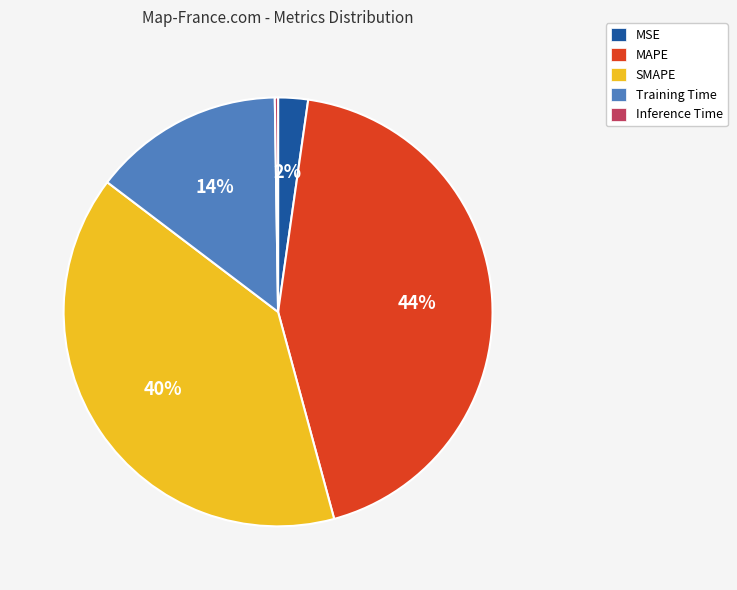

Is there any slice that represents more than half of the pie?

No